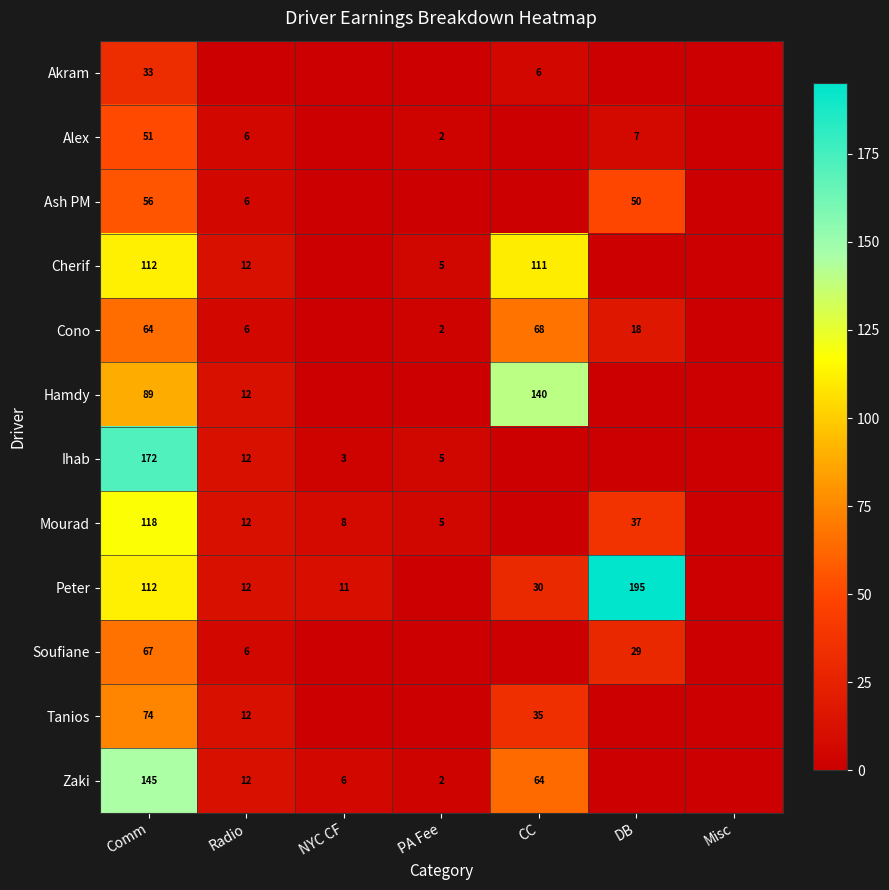

Count the number of data series in this chart.

12